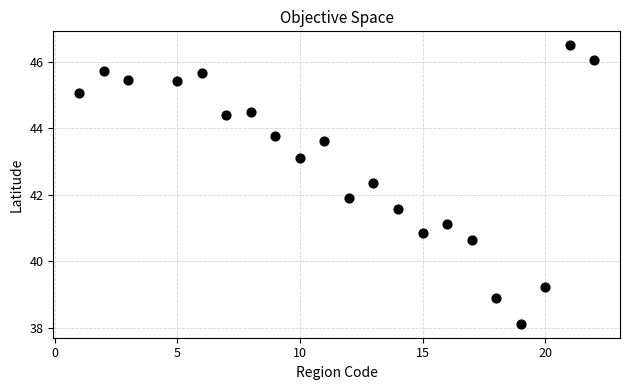

What is the range of Y values (max minus min)?

8.4